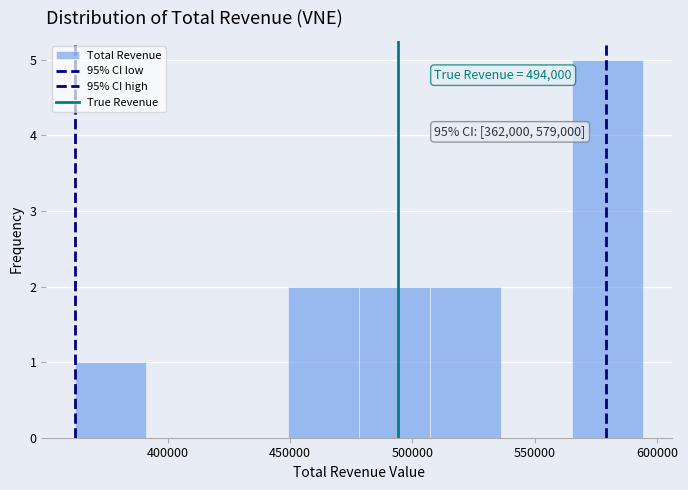

Which range on the x-axis has the tallest bar?

565000 to 595000